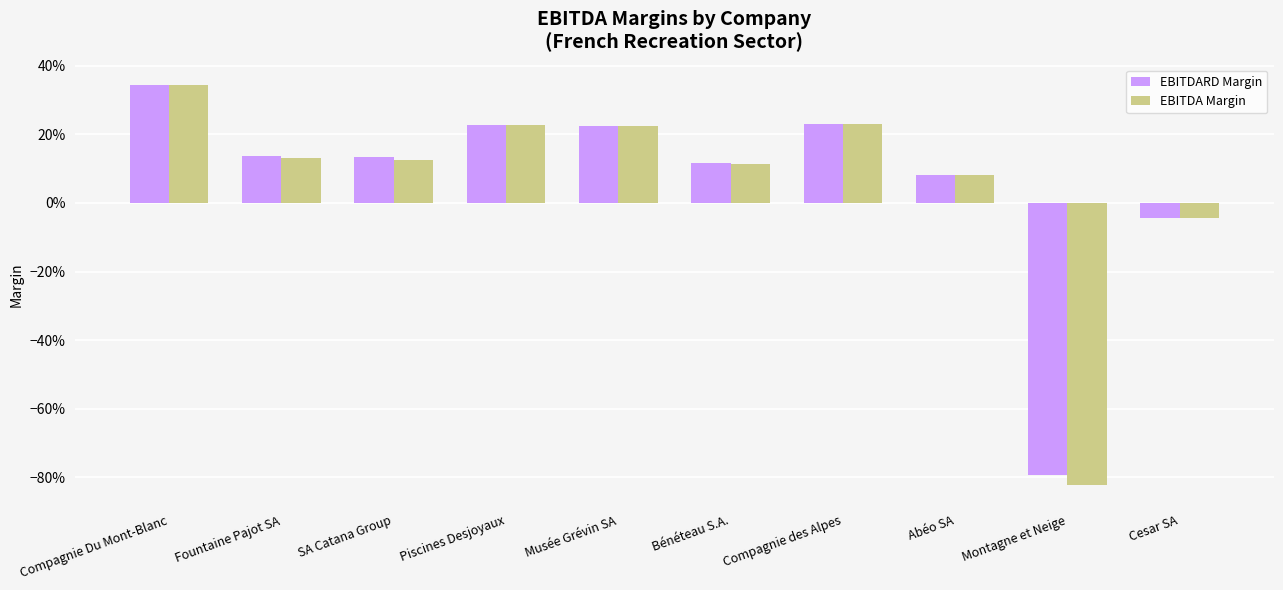

Does the chart contain any negative values?

Yes